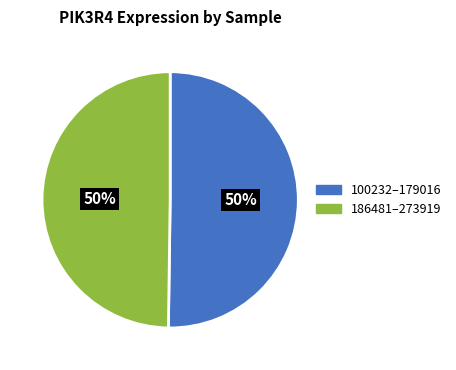

Is the sum of 100232–179016 and 186481–273919 greater than half?

Yes